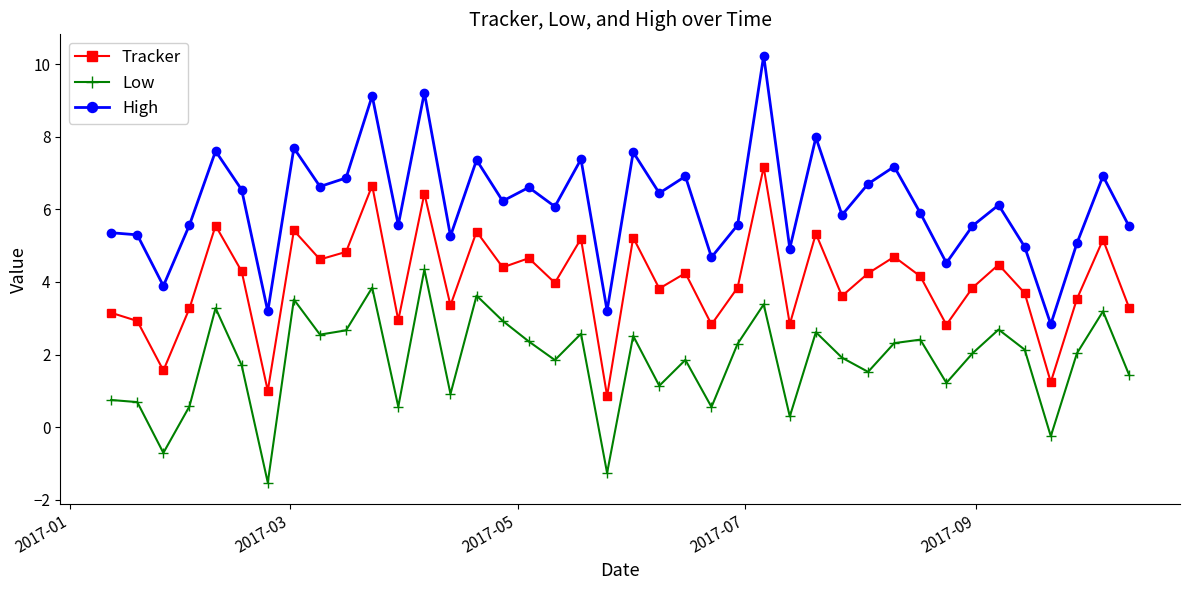

What is the lowest value of the Low series?

-1.5